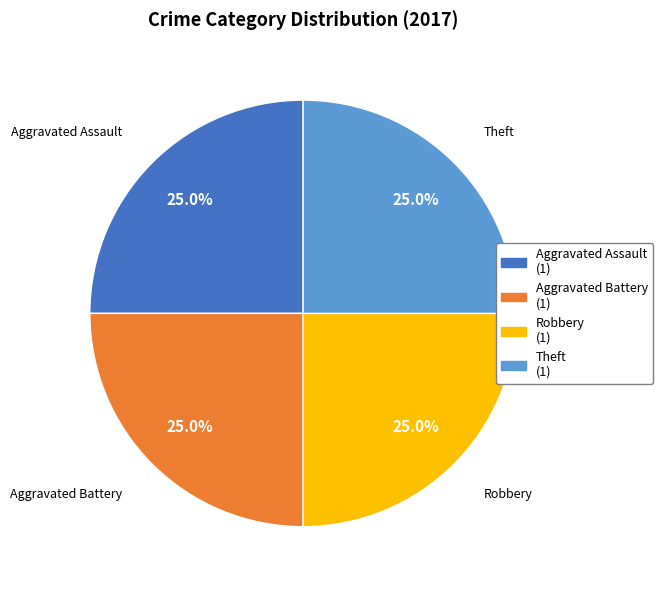

Is there any slice that represents more than half of the pie?

No